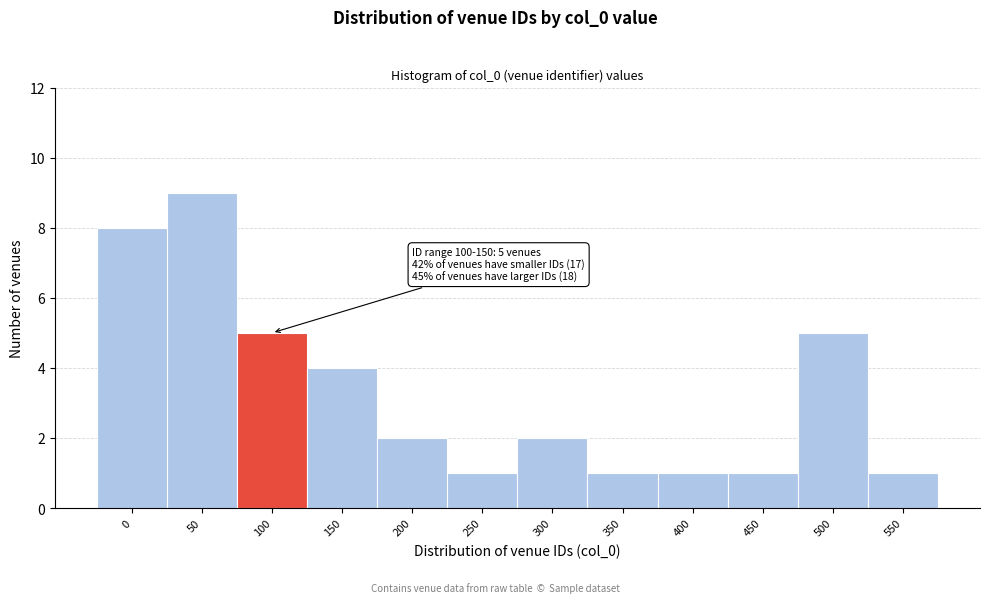

Reading left to right, what are all the values shown in this chart?

8	9	5	4	2	1	2	1	1	1	5	1